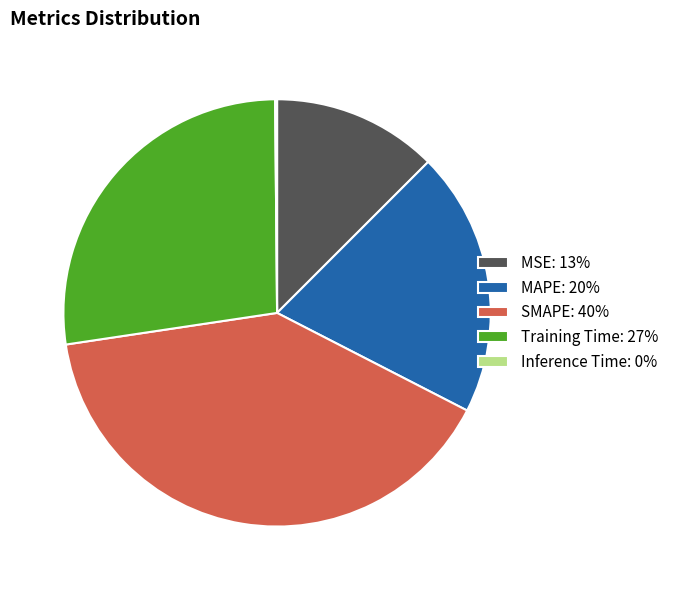

Between MSE: 13% and MAPE: 20%, which is larger?

MAPE: 20%